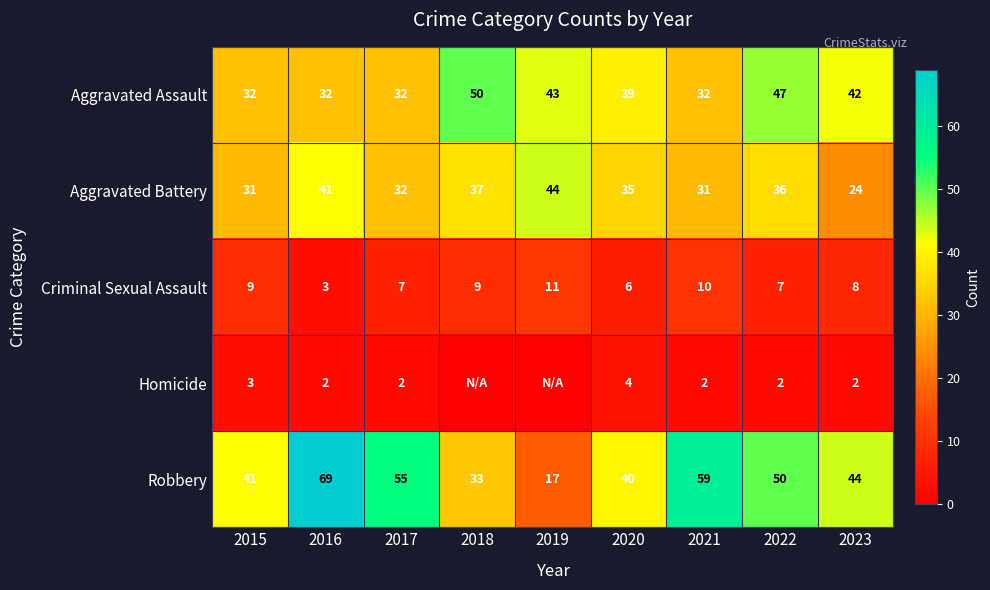

Which series changed the most between 2016 and 2020?

Robbery